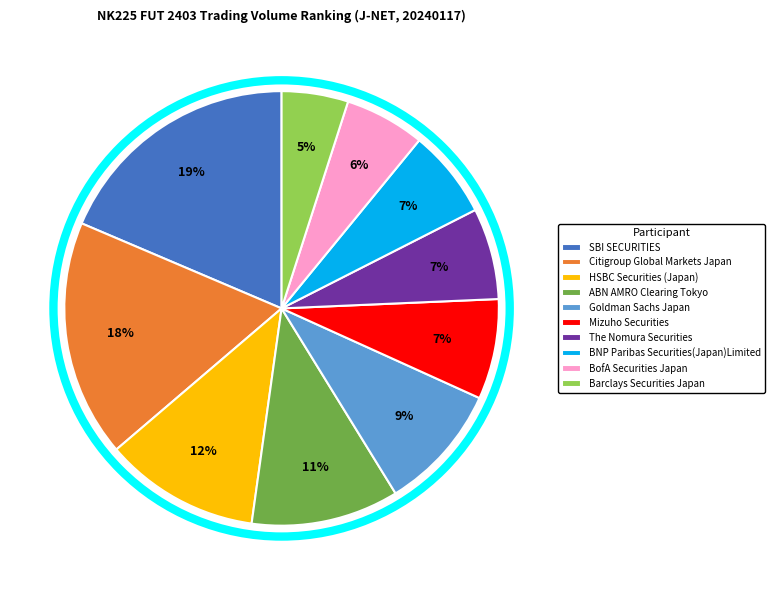

To the nearest percent, what is the difference between the Citigroup Global Markets Japan and BNP Paribas Securities(Japan)Limited slice percentages?

11%